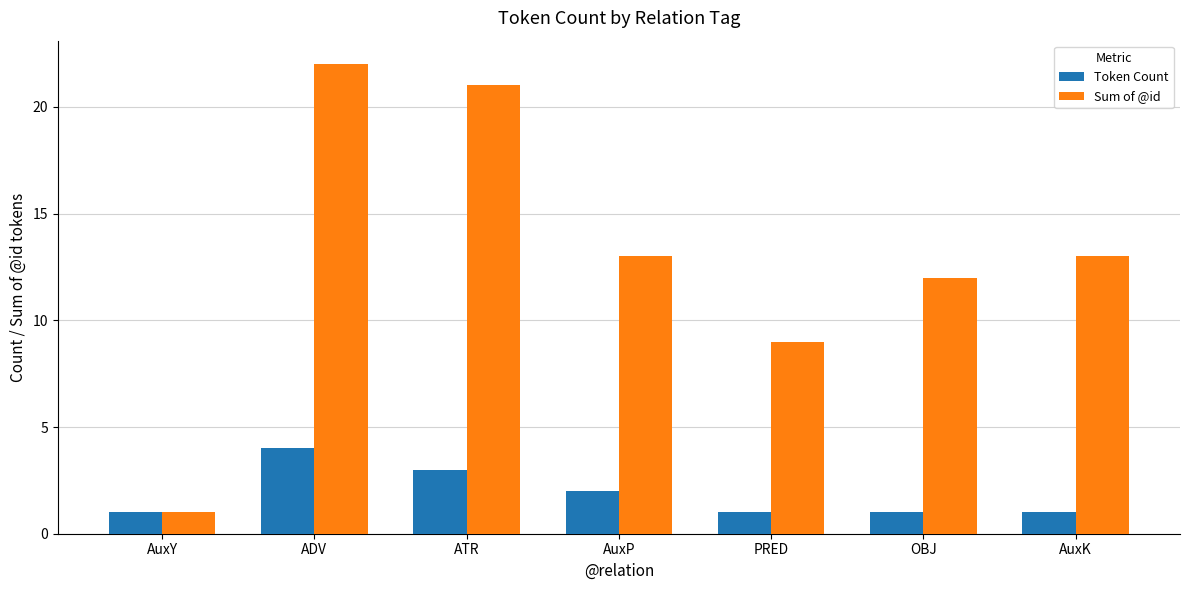

How many distinct data groups are displayed?

2